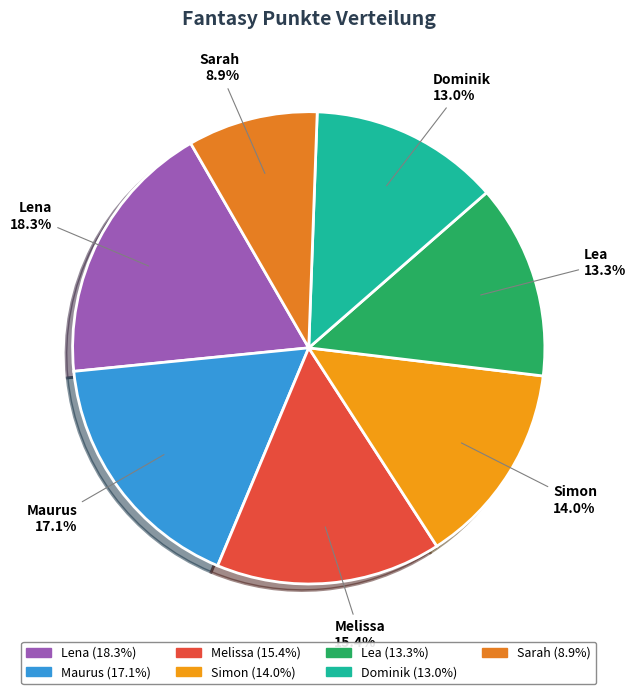

What percentage is the Maurus slice, to the nearest percent?

17%